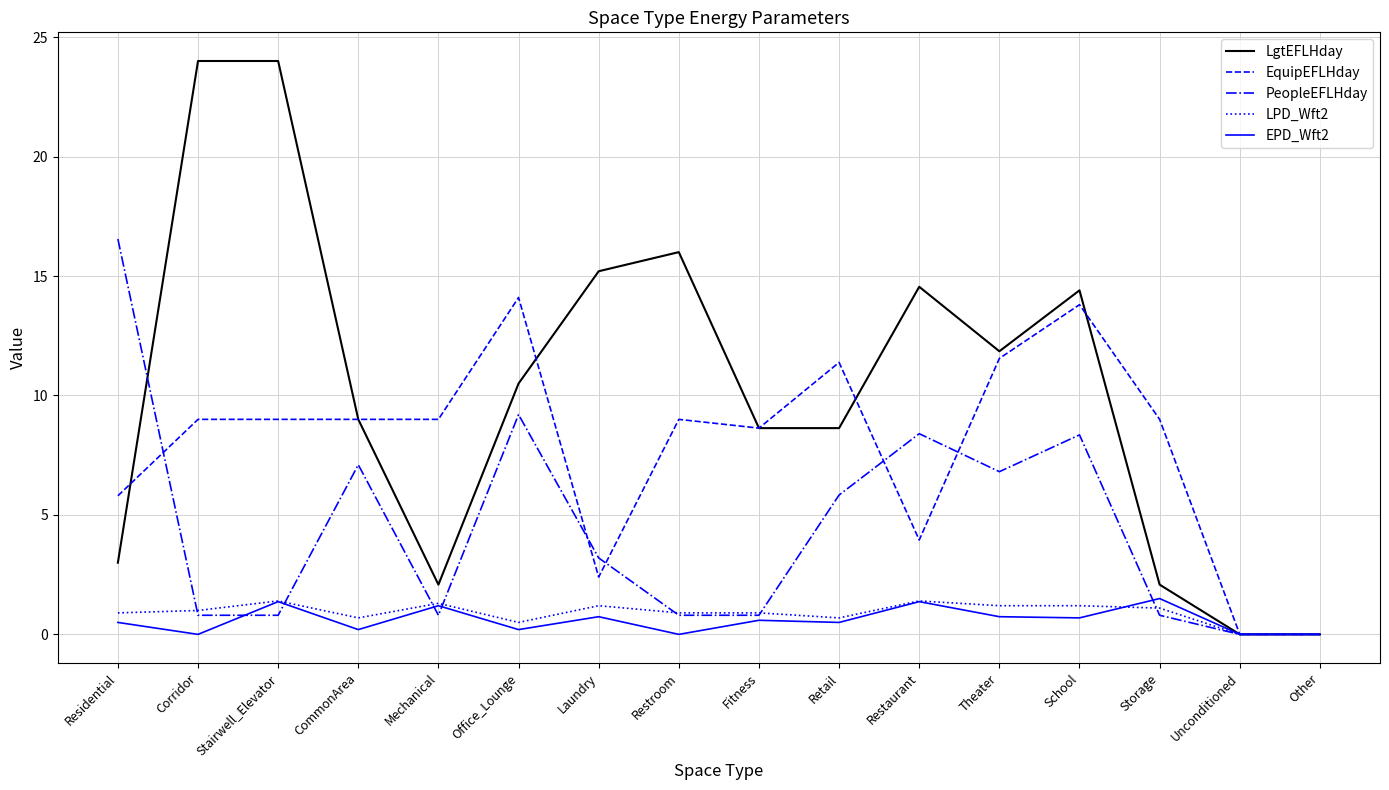

What position from the left is Restroom?

8